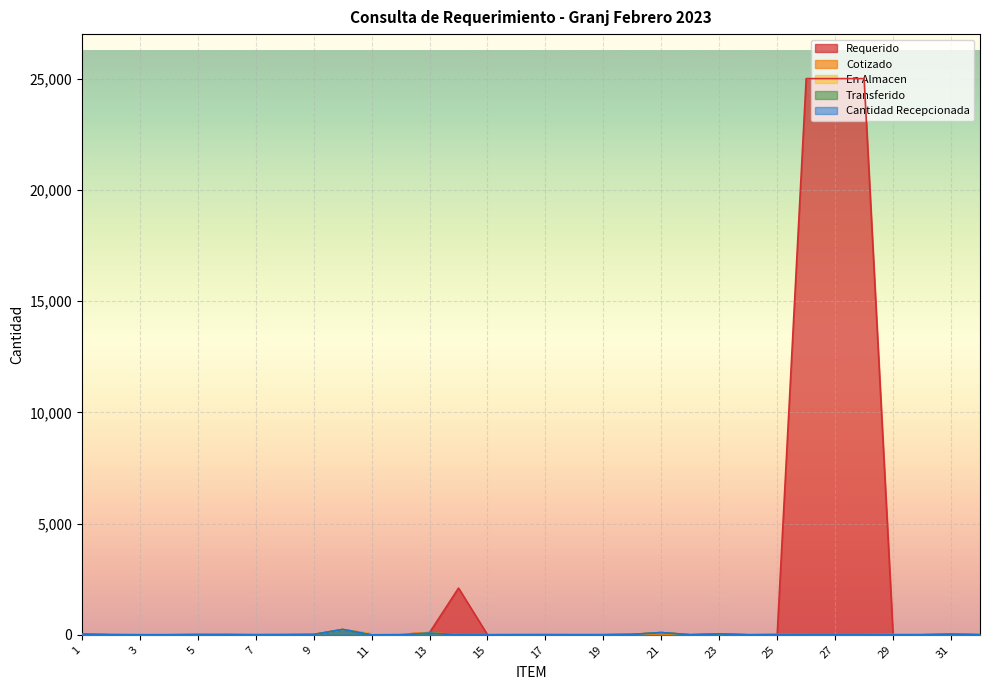

Does the chart display data point markers on the line(s)?

No